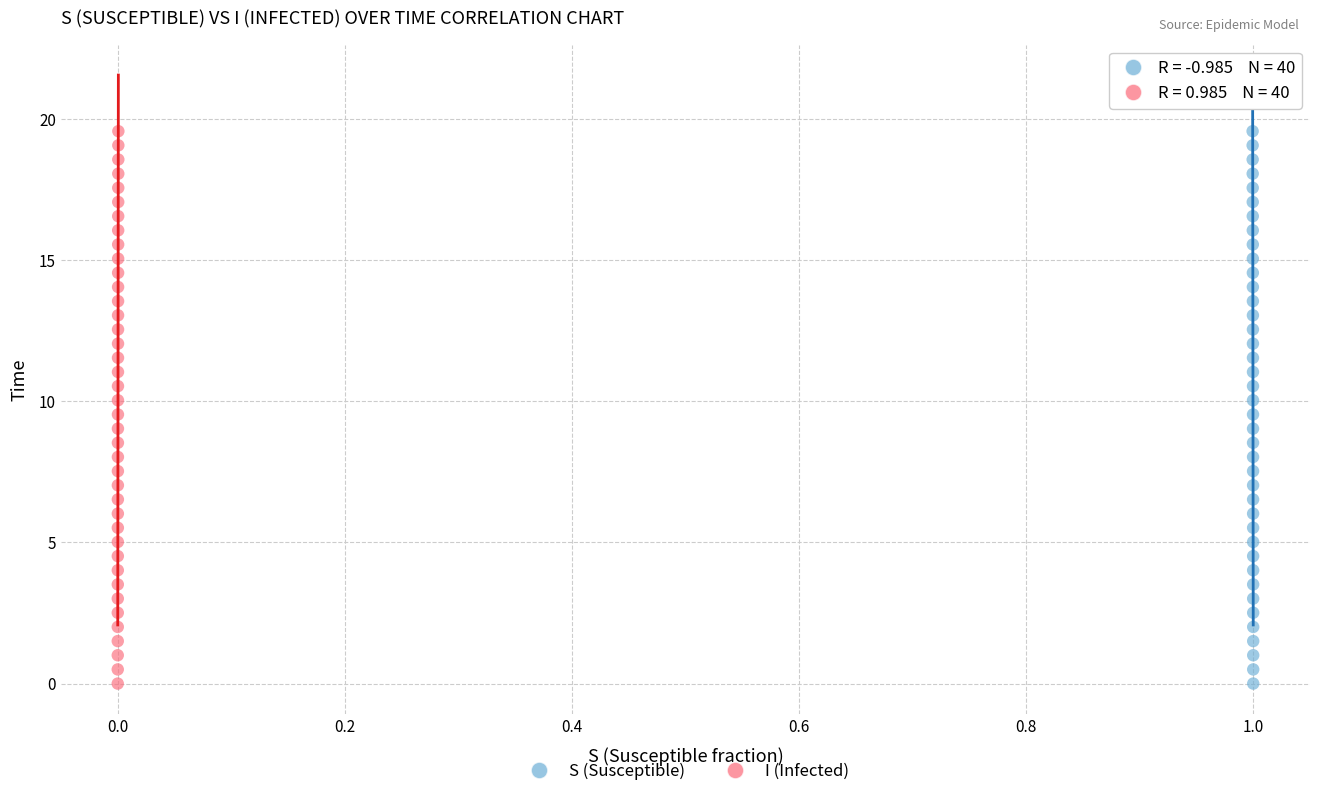

What are all the series names shown in the legend?

S (Susceptible), I (Infected)